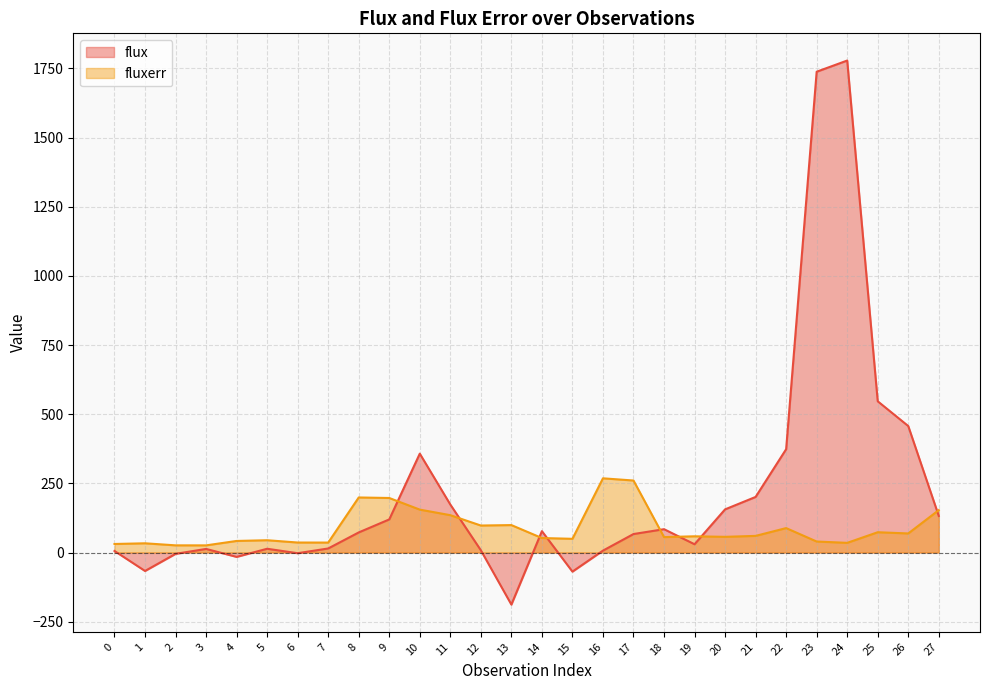

What is the sum of the fluxerr values at 27 and 0?

184.1